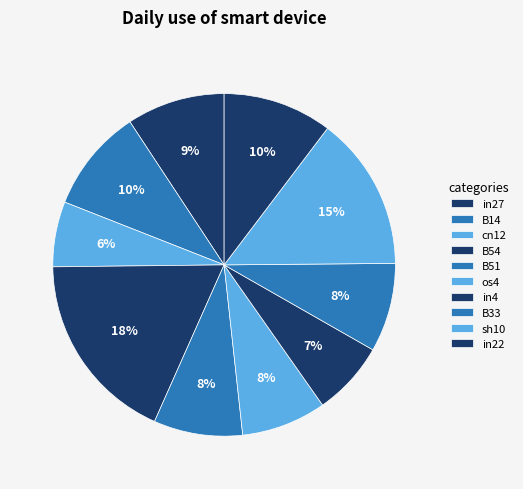

To the nearest percent, what portion does B54 represent?

18%